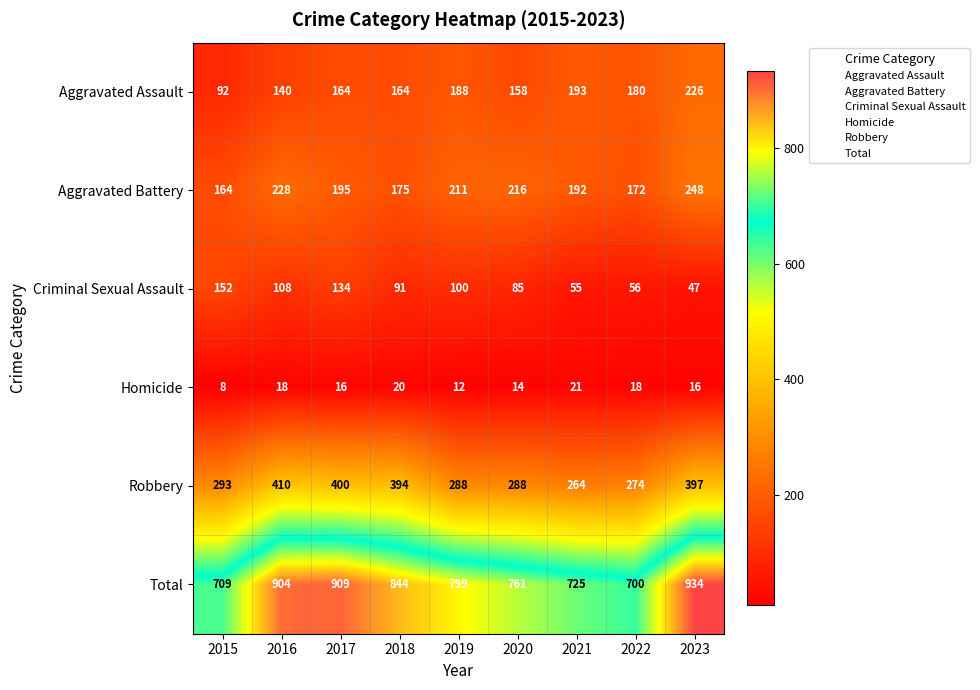

Read the Criminal Sexual Assault value at 2022.

56